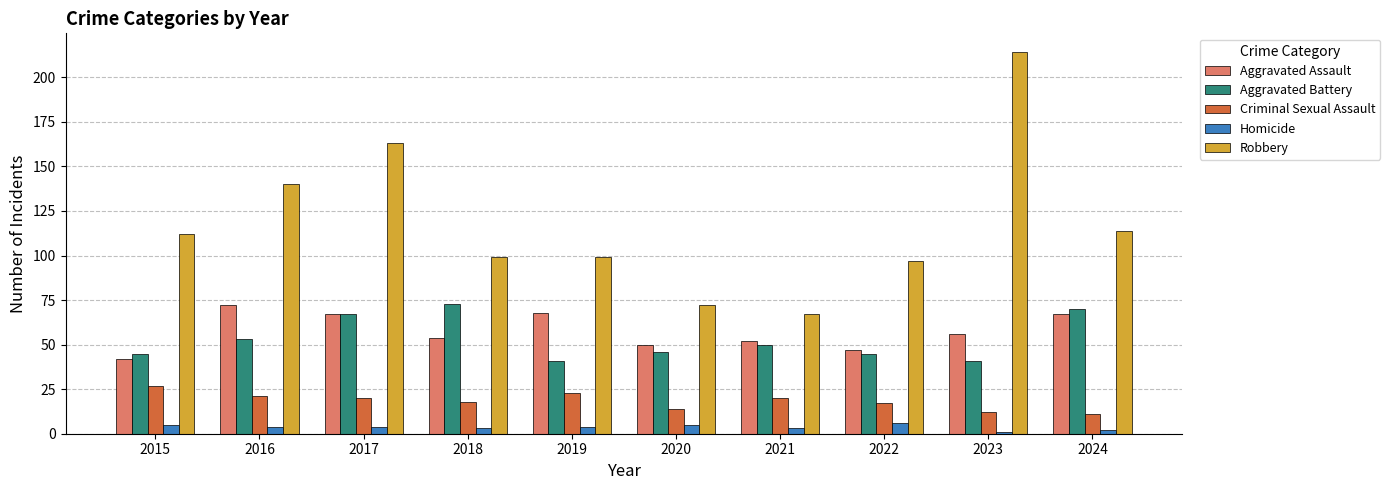

Reading right to left, what are all the values shown in this chart?

Aggravated Assault: 2024=67	2023=56	2022=47	2021=52	2020=50	2019=68	2018=54	2017=67	2016=72	2015=42
Aggravated Battery: 2024=70	2023=41	2022=45	2021=50	2020=46	2019=41	2018=73	2017=67	2016=53	2015=45
Criminal Sexual Assault: 2024=11	2023=12	2022=17	2021=20	2020=14	2019=23	2018=18	2017=20	2016=21	2015=27
Homicide: 2024=2	2023=1	2022=6	2021=3	2020=5	2019=4	2018=3	2017=4	2016=4	2015=5
Robbery: 2024=114	2023=214	2022=97	2021=67	2020=72	2019=99	2018=99	2017=163	2016=140	2015=112